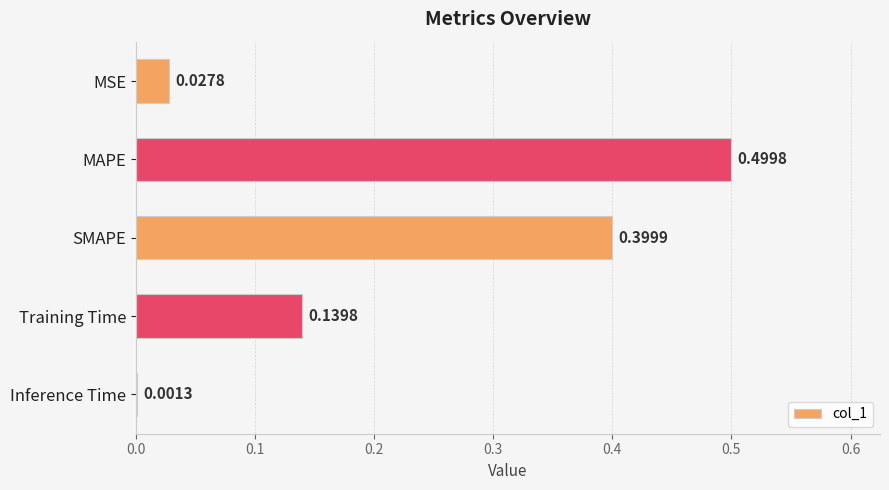

What is the sum of the values at SMAPE and Inference Time?

0.4